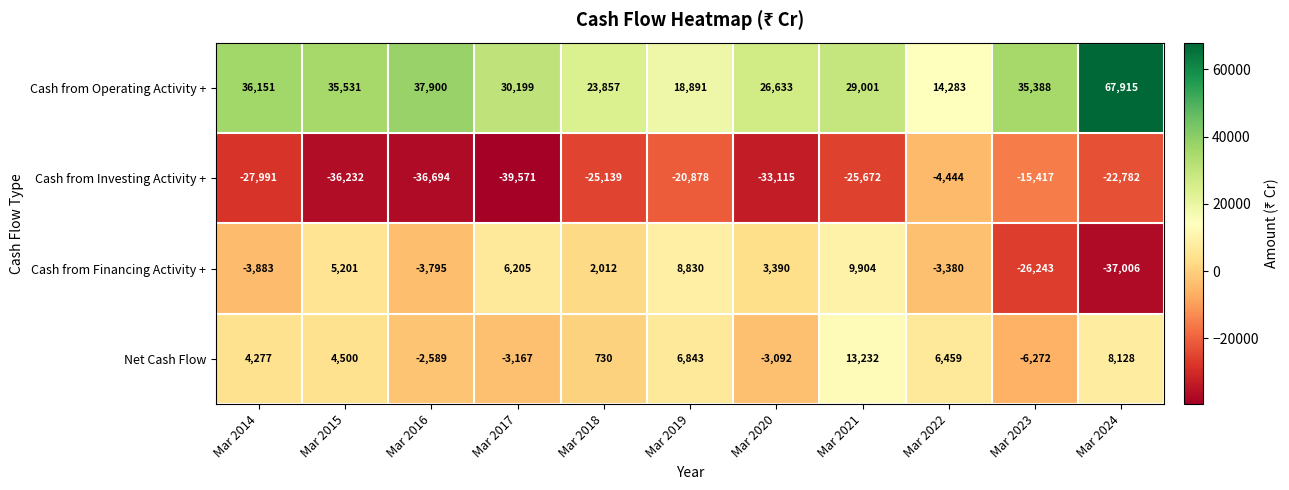

What is the average value of the Cash from Operating Activity + series?

32341